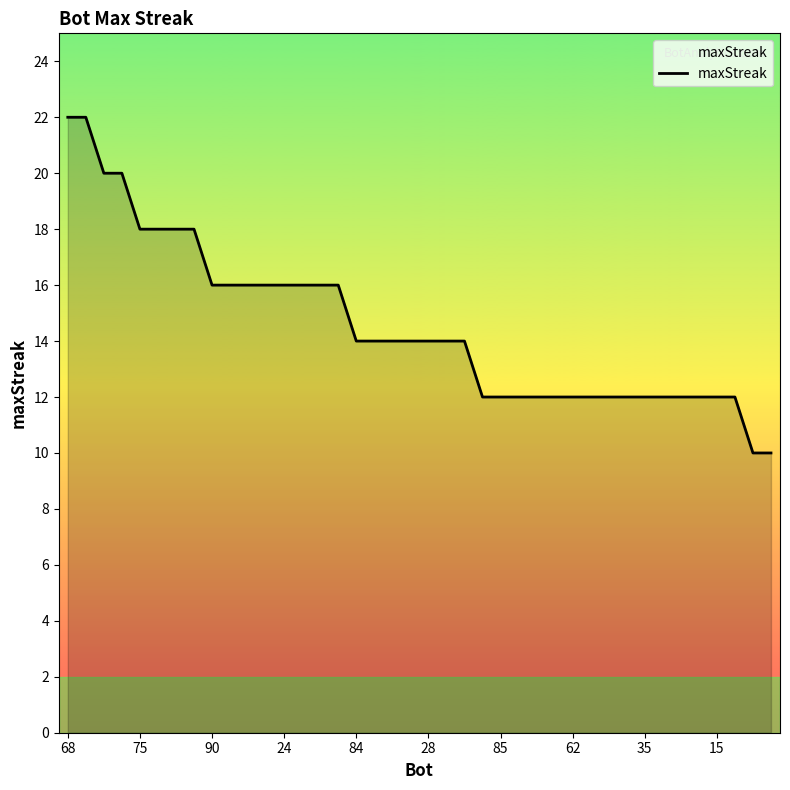

What is the difference between the maximum and minimum values?

12